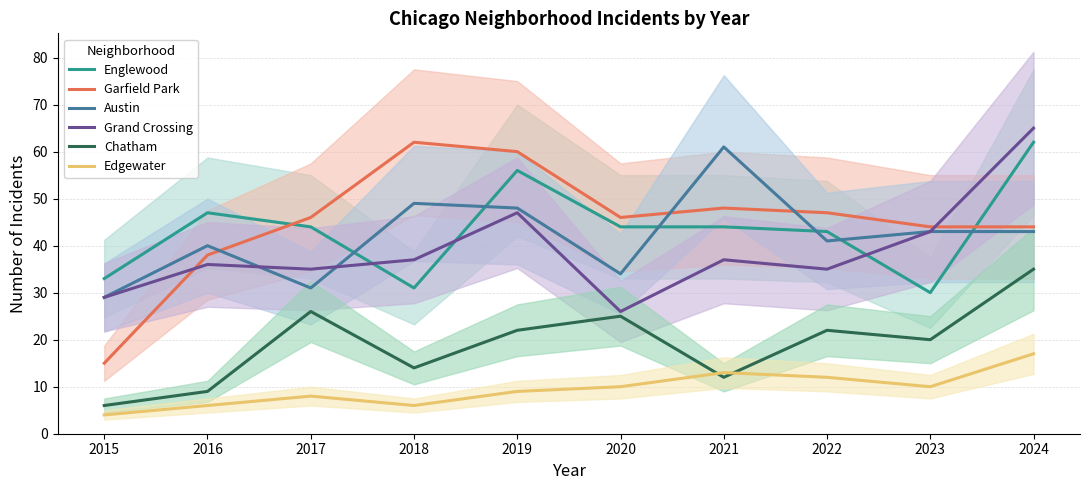

How many lines are shown in the chart?

6